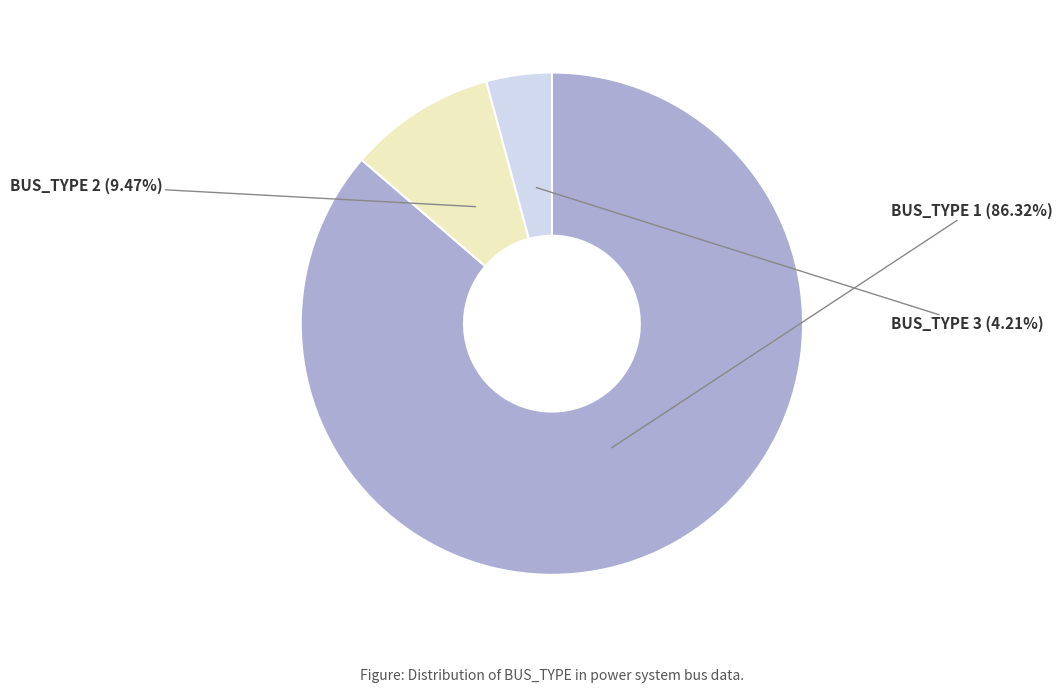

Rank the categories by value from highest to lowest.

BUS_TYPE 1, BUS_TYPE 2, BUS_TYPE 3